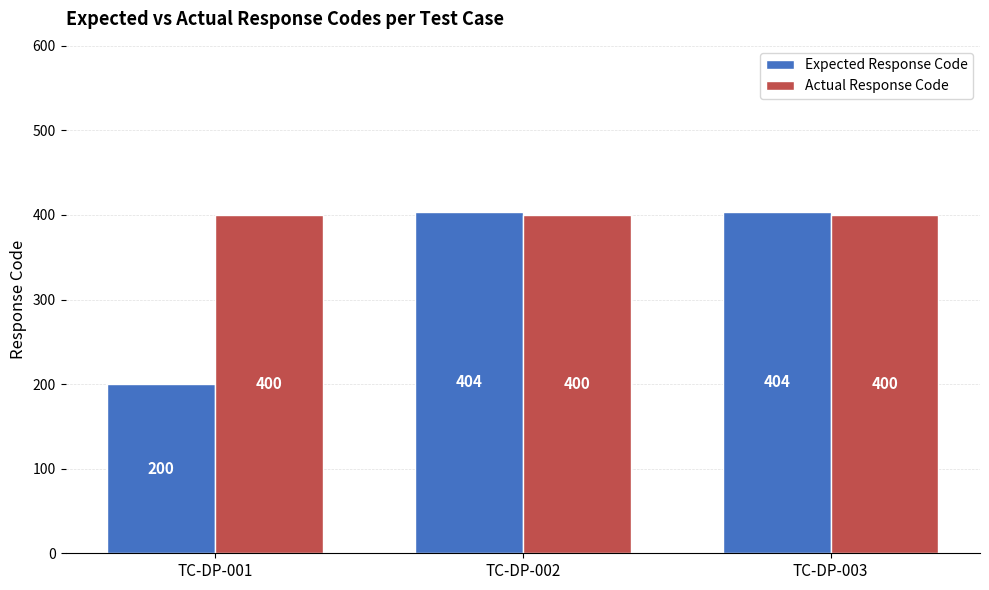

Is it true that Actual Response Code equals 142 at TC-DP-001?

False